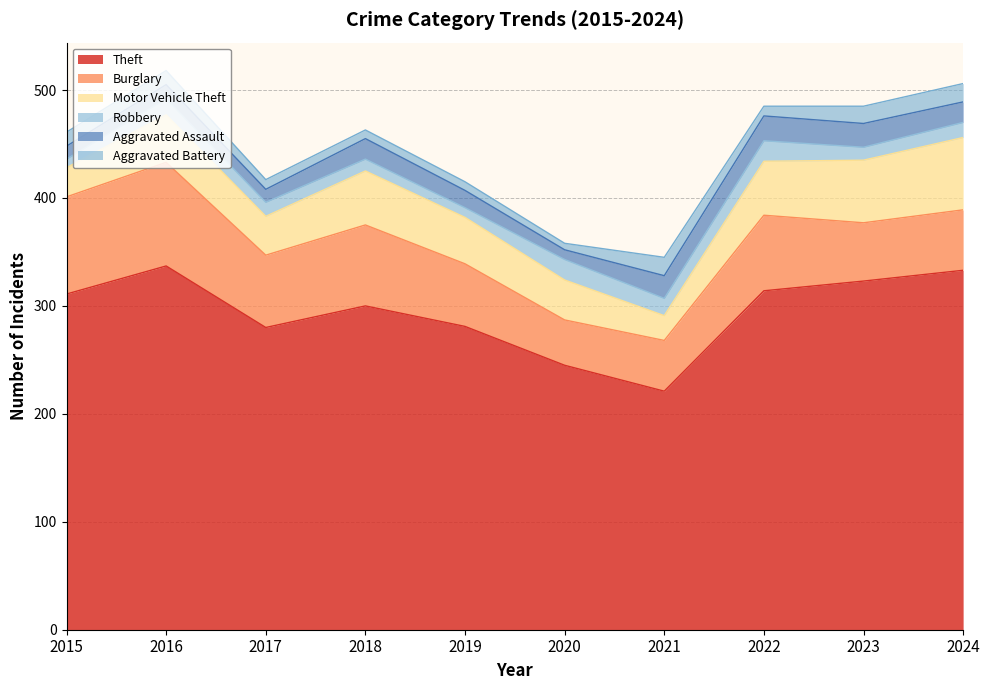

What is the sum of all Burglary values?

655